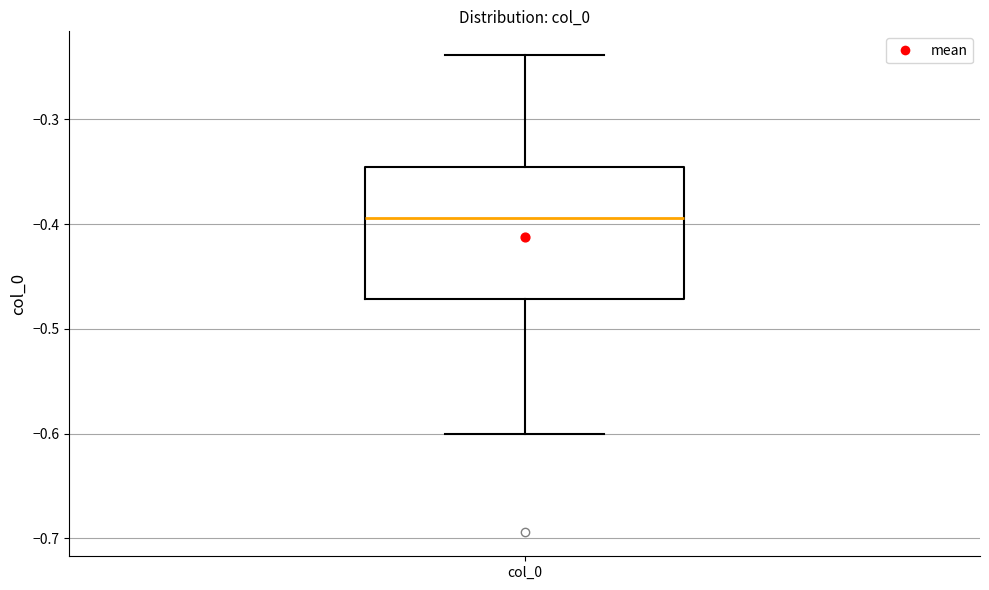

Where is the upper edge of the box for col_0 on the y-axis? The values are not printed on the chart, so give them approximately, as read against the axis.

-0.35